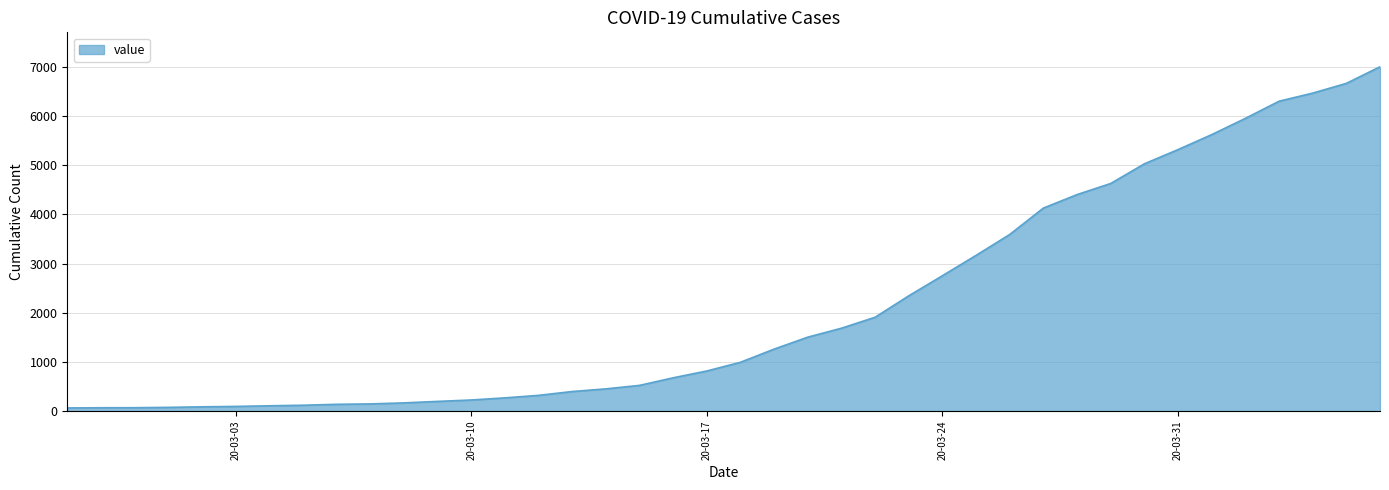

What is the difference between the maximum and minimum values?

6940